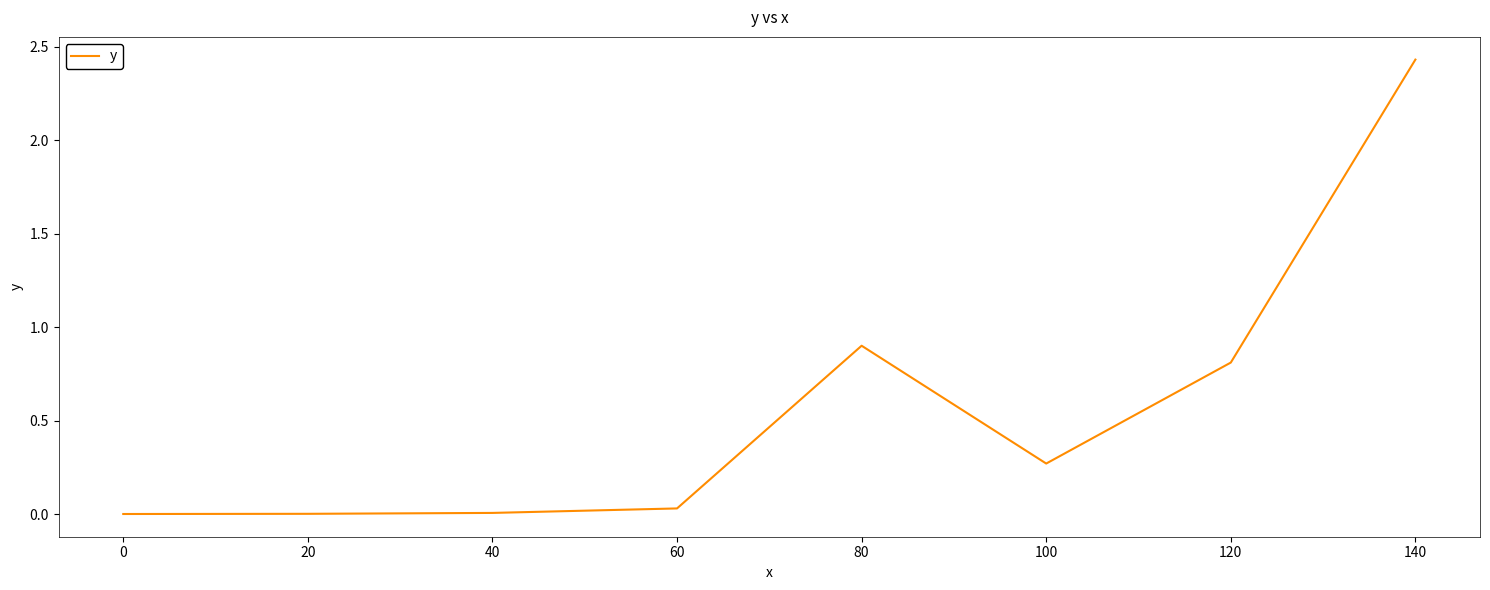

True or false: there are more than 0 points higher than both neighbors.

True